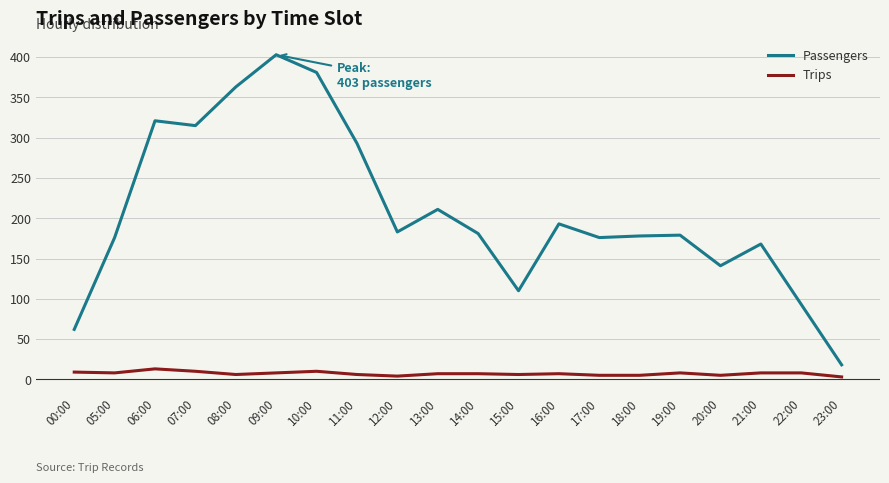

What is the difference between the highest and lowest values at 11:00?

287